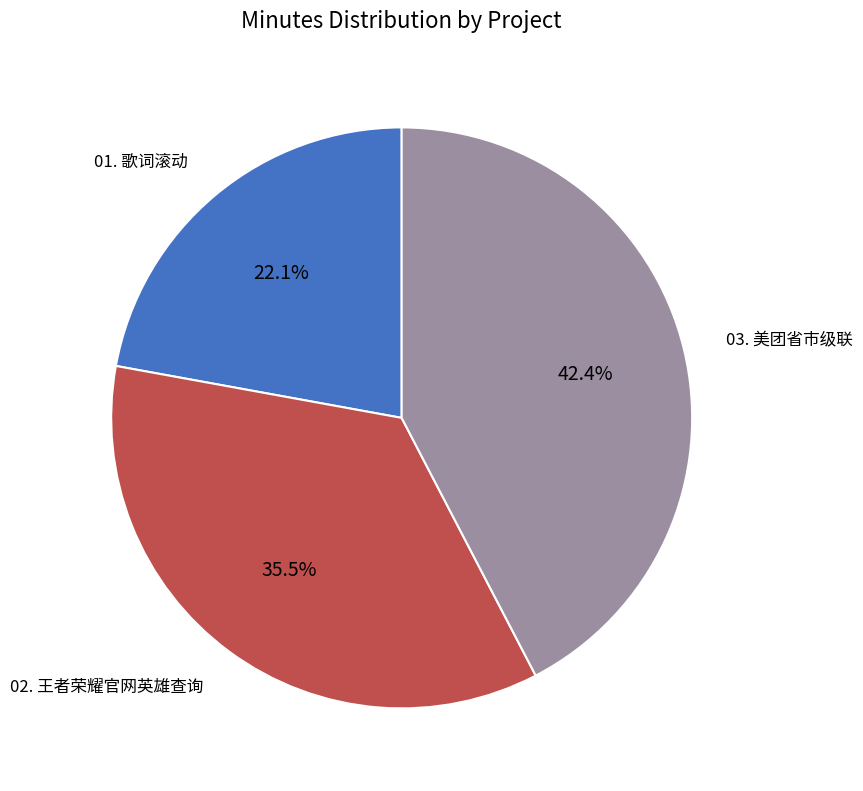

Approximately how many times larger is the value at 02. 王者荣耀官网英雄查询 compared to 03. 美团省市级联?

0.8